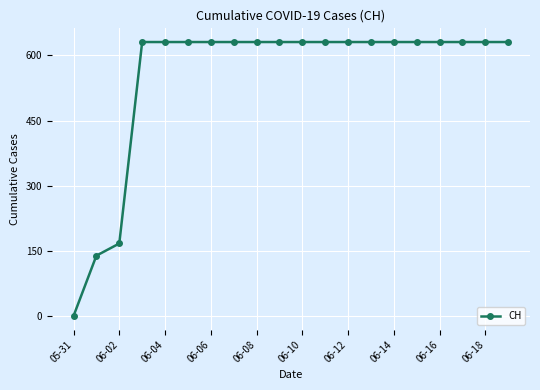

What is the maximum value shown in the chart?

631